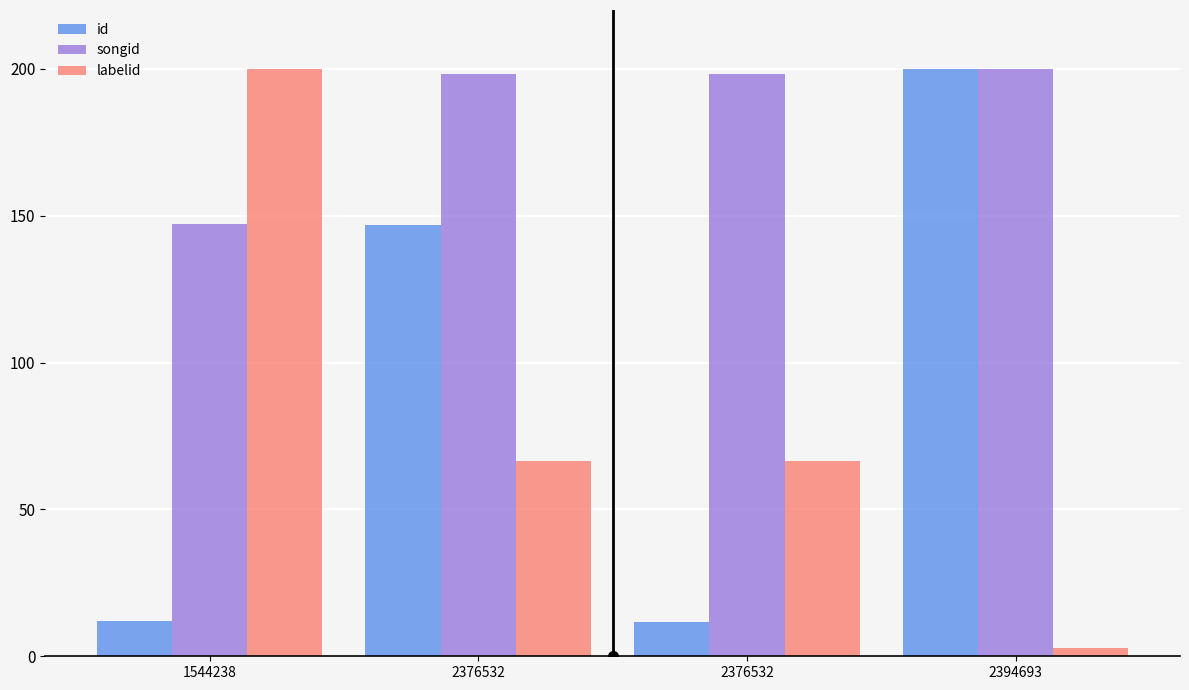

Is it true that id equals 146.9 at 2376532?

True